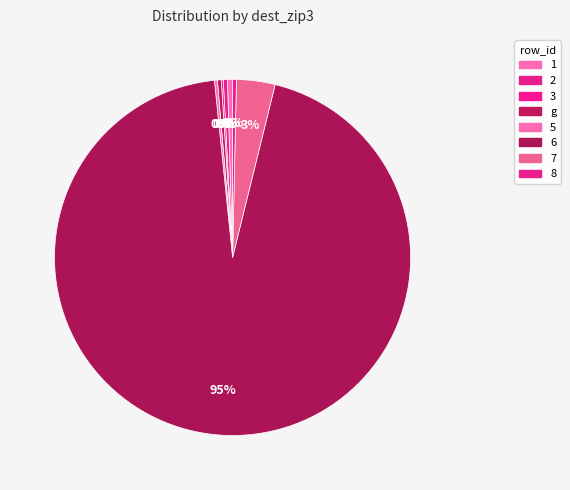

To the nearest percent, what is the difference between the 1 and 7 slice percentages?

3%